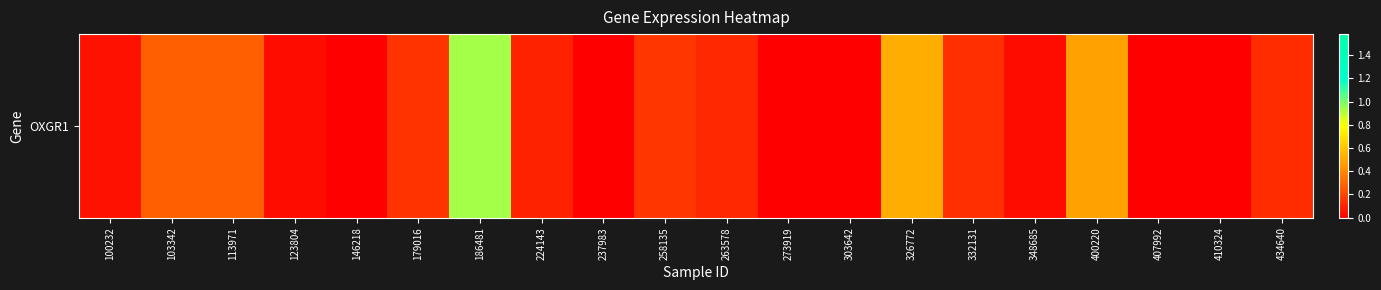

Rank the categories by value from lowest to highest.

146218, 237983, 273919, 303642, 407992, 410324, 123804, 348685, 100232, 224143, 263578, 434640, 332131, 179016, 258135, 103342, 113971, 400220, 326772, 186481